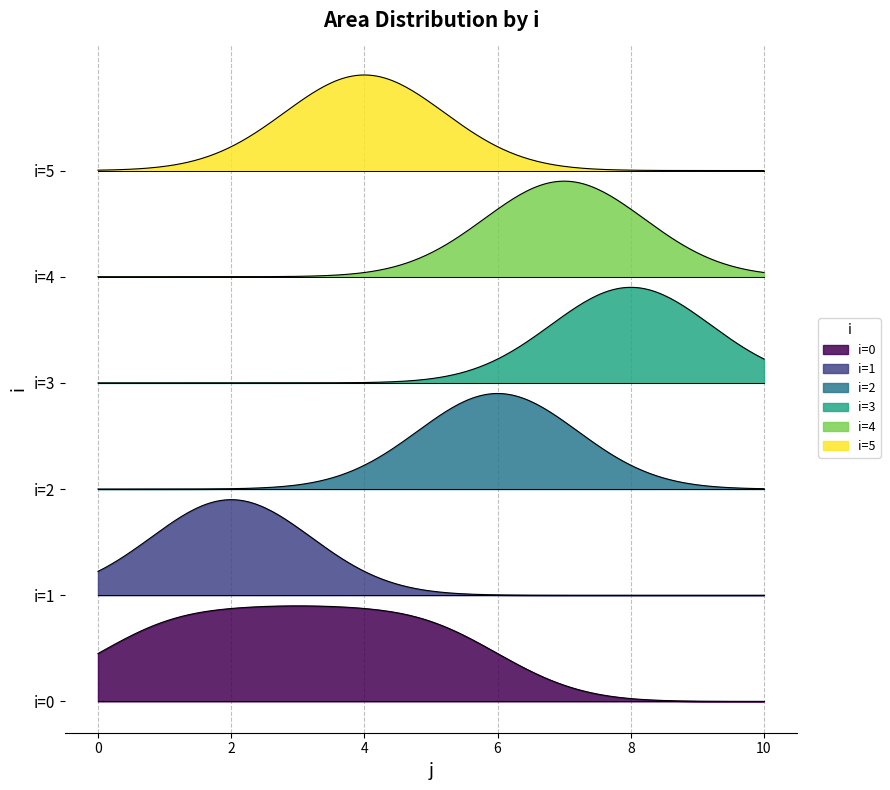

What is the difference between the maximum and minimum values in the j series?

7